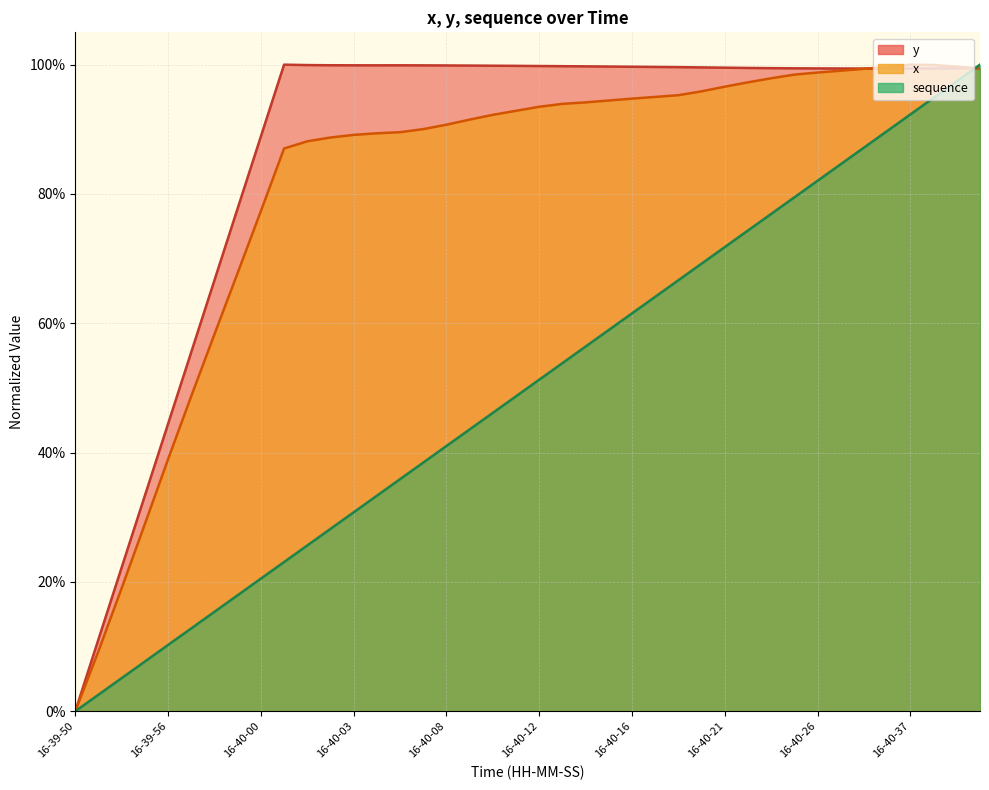

What is the difference between the maximum and second lowest values in the x series?

0.9